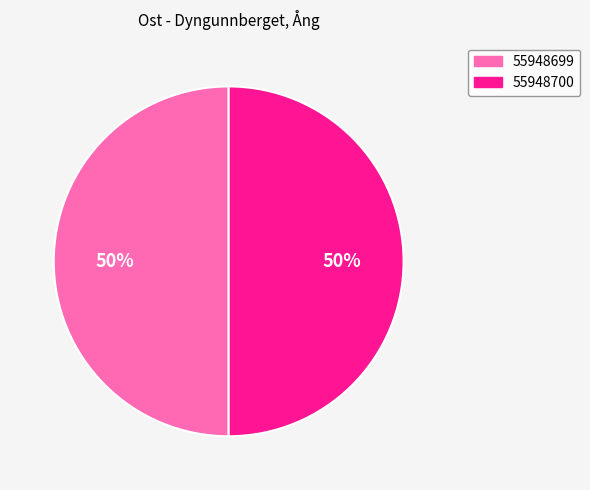

Do 55948699 and 55948700 together represent more than half of the pie?

Yes